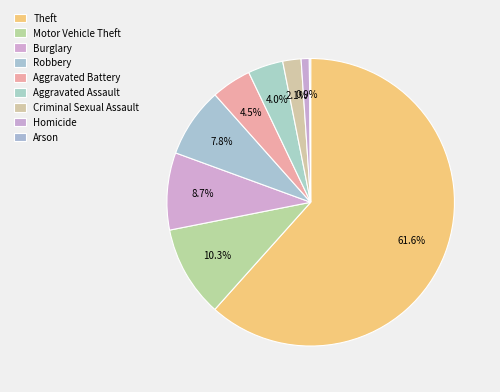

To the nearest percent, what is the difference between the Robbery and Burglary slice percentages?

1%